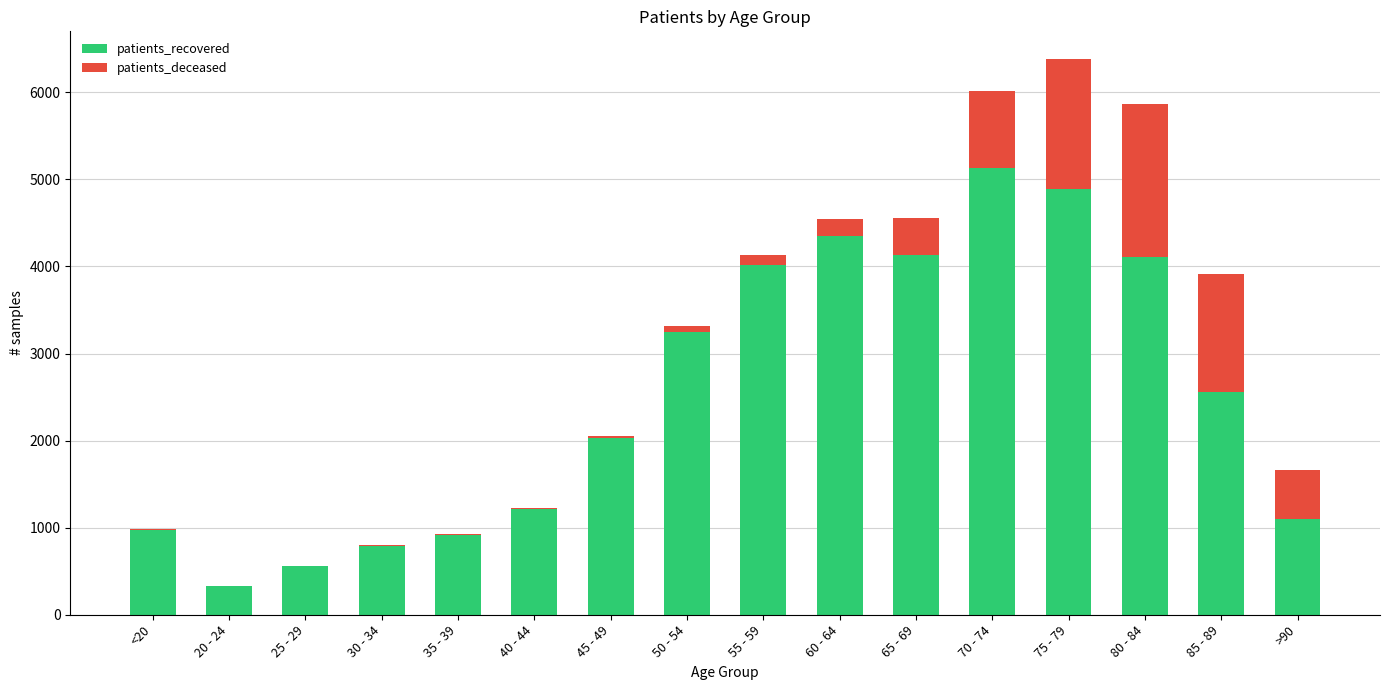

Count the number of data series in this chart.

2